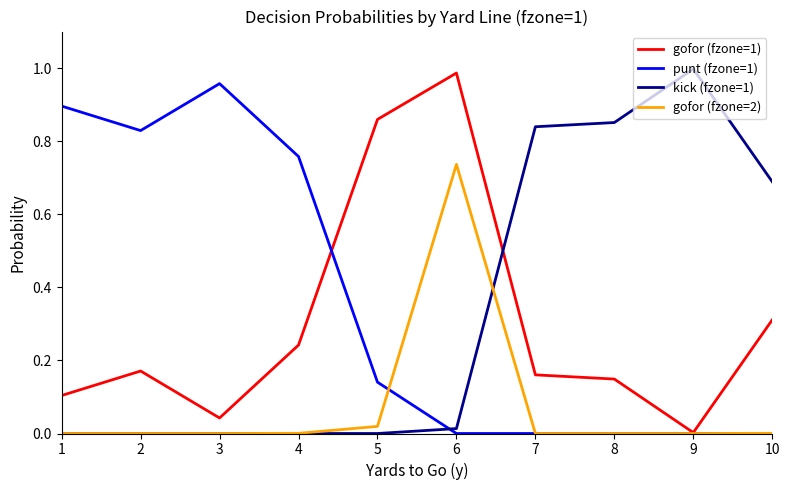

List the series in order of their peak value, lowest first.

gofor (fzone=2), punt (fzone=1), gofor (fzone=1), kick (fzone=1)